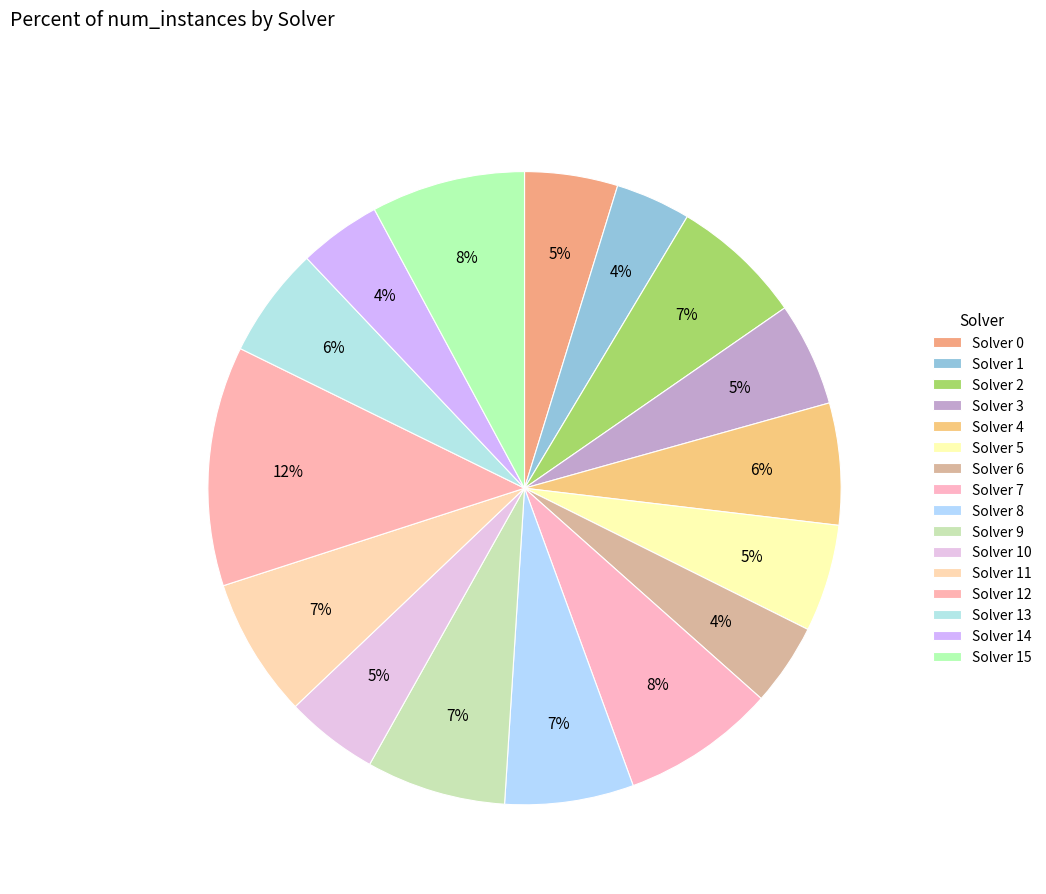

How many slices are in this pie chart?

16